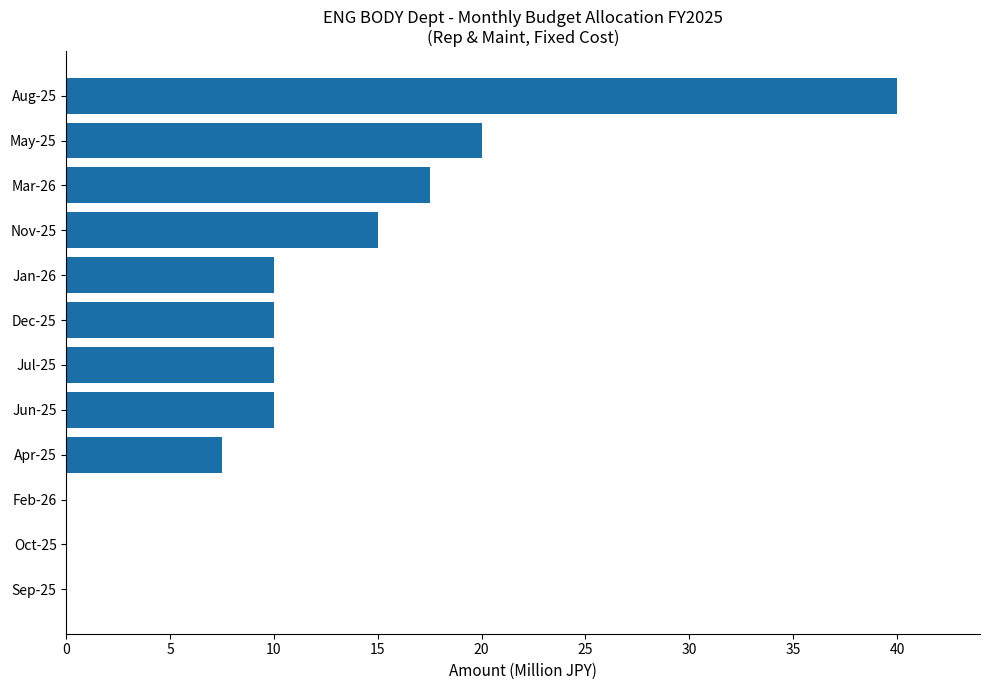

The value at Jun-25 is 17.9. True or false?

False